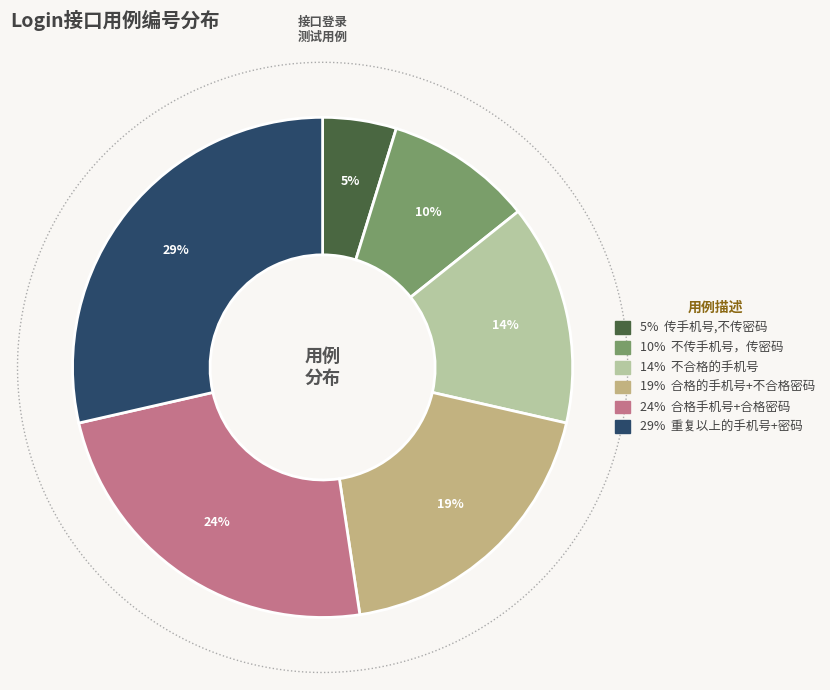

Is it true that 重复以上的手机号+密码 is 14% of the pie?

False